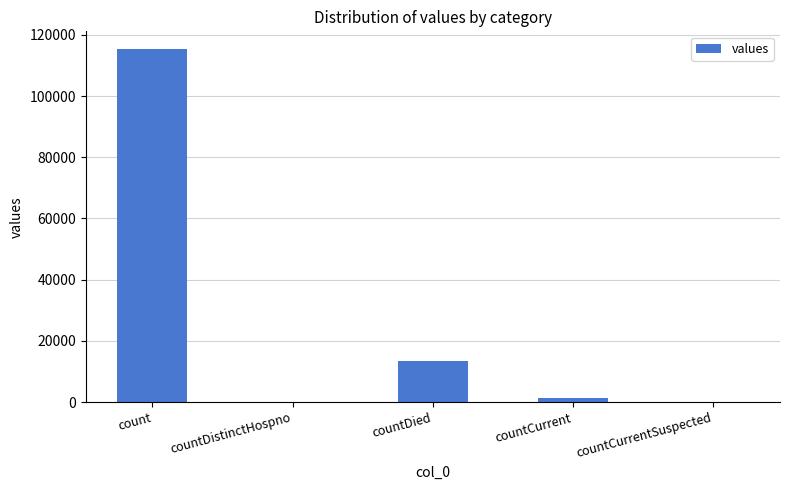

Count the number of categories in the chart.

5